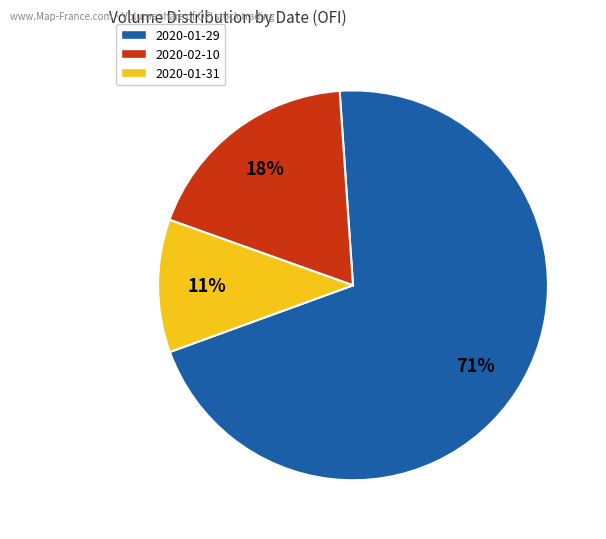

How many slices are in this pie chart?

3